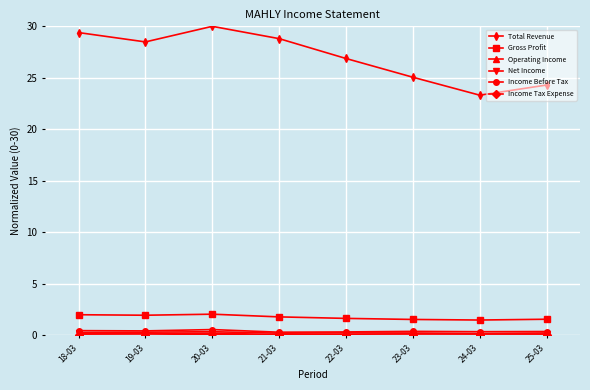

Where is the first local maximum for Total Revenue?

20-03